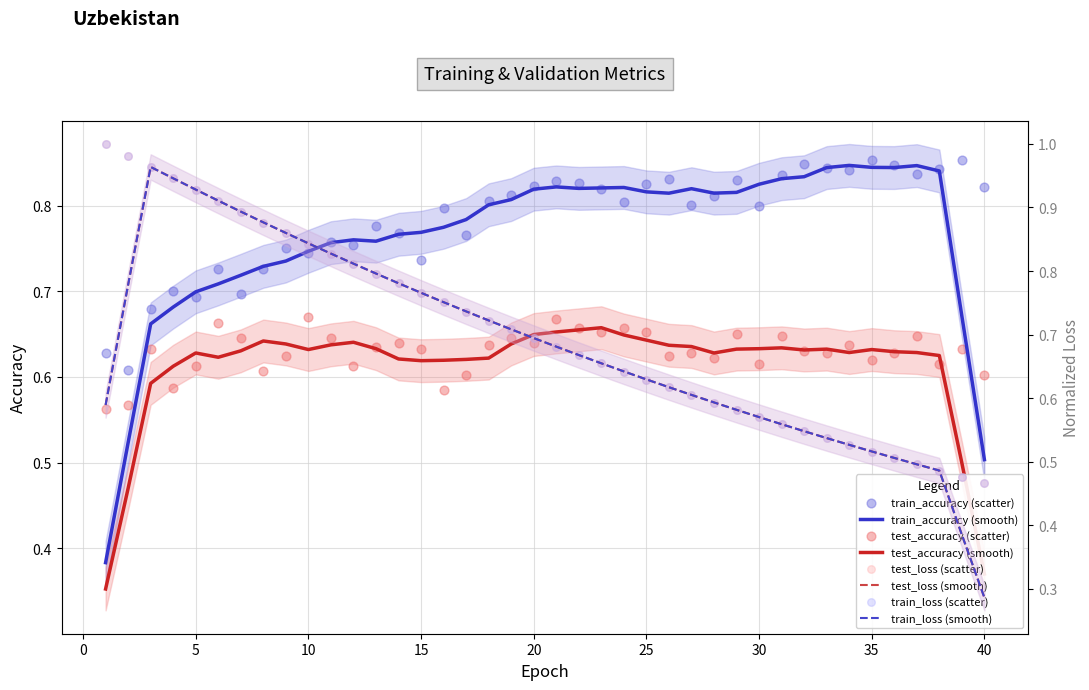

At how many categories does at least one series exceed 0?

40